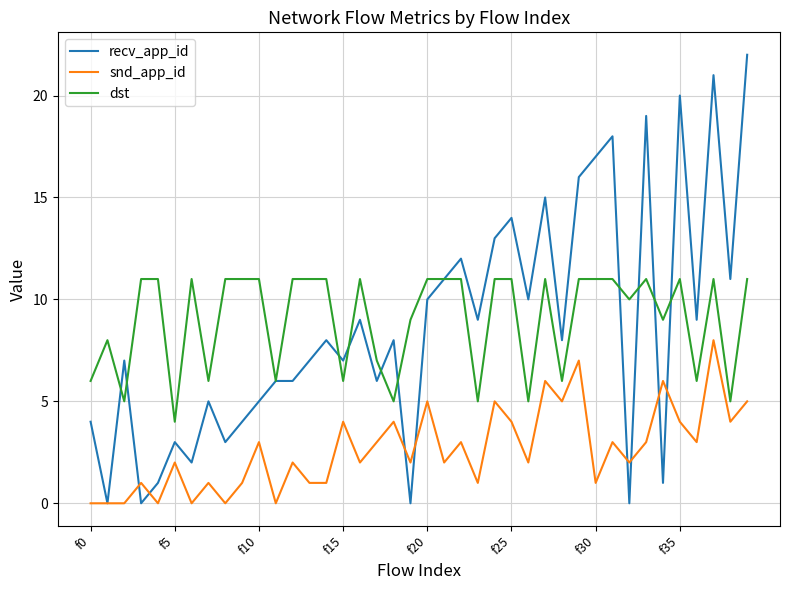

Which series has the widest spread of values?

recv_app_id